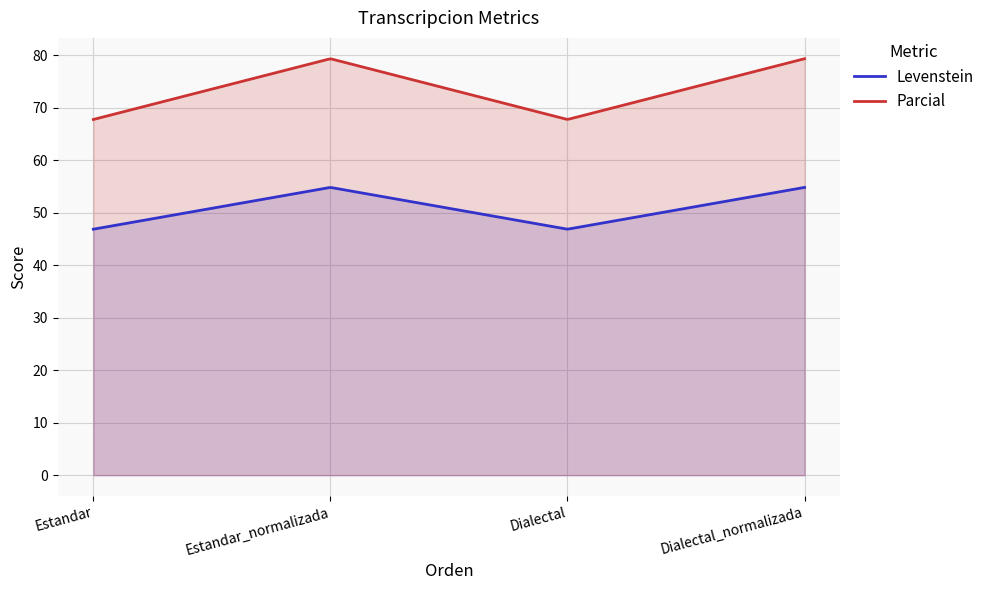

List the series in order of their peak value, highest first.

Parcial, Levenstein